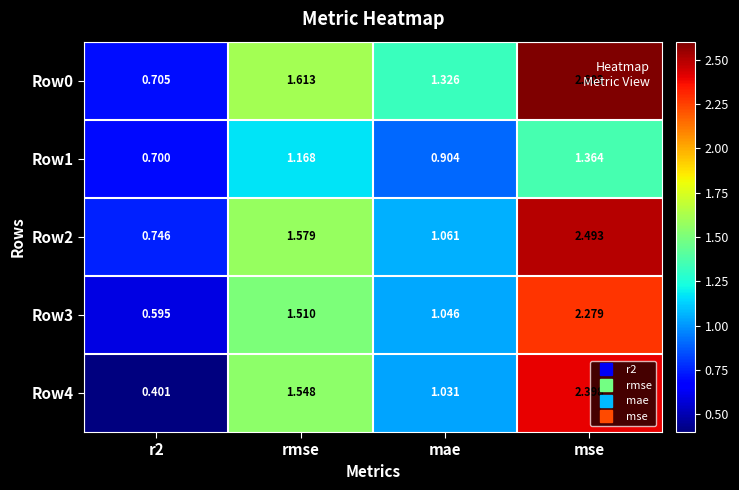

Which series has the largest range (max minus min)?

Row4